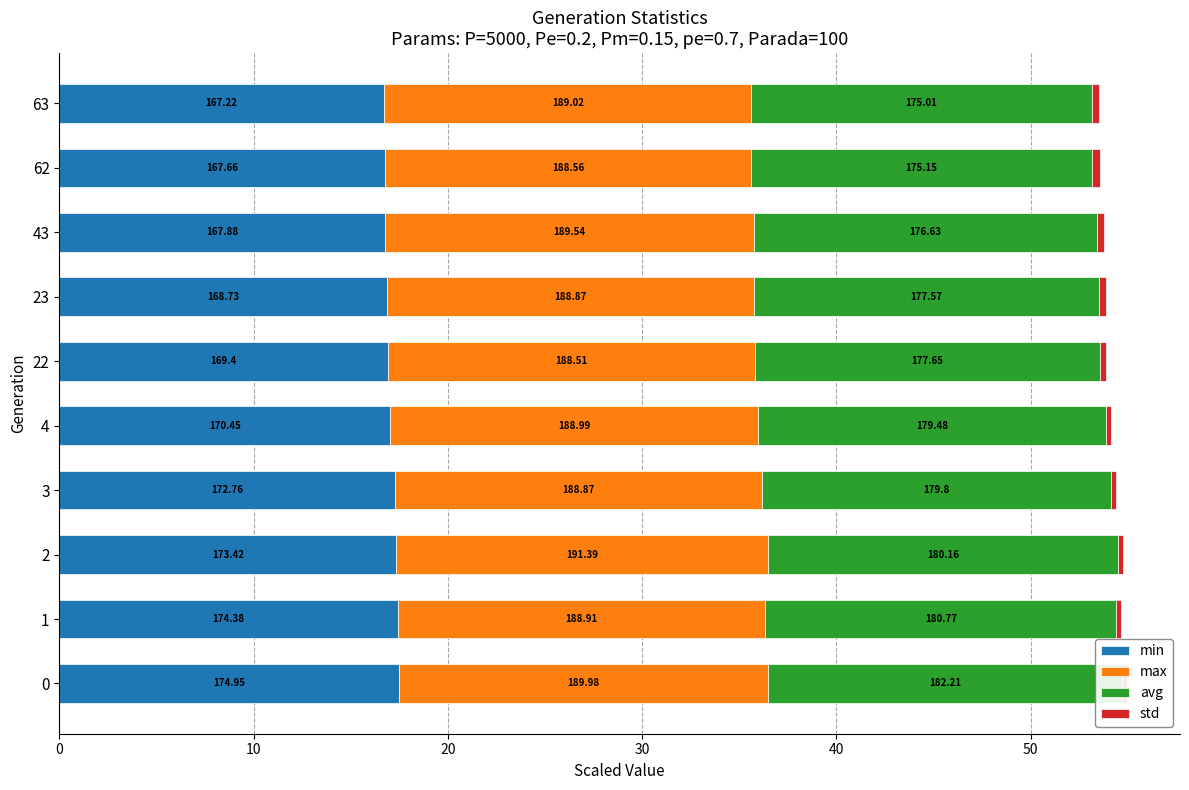

What is the highest value of the max series?

19.1